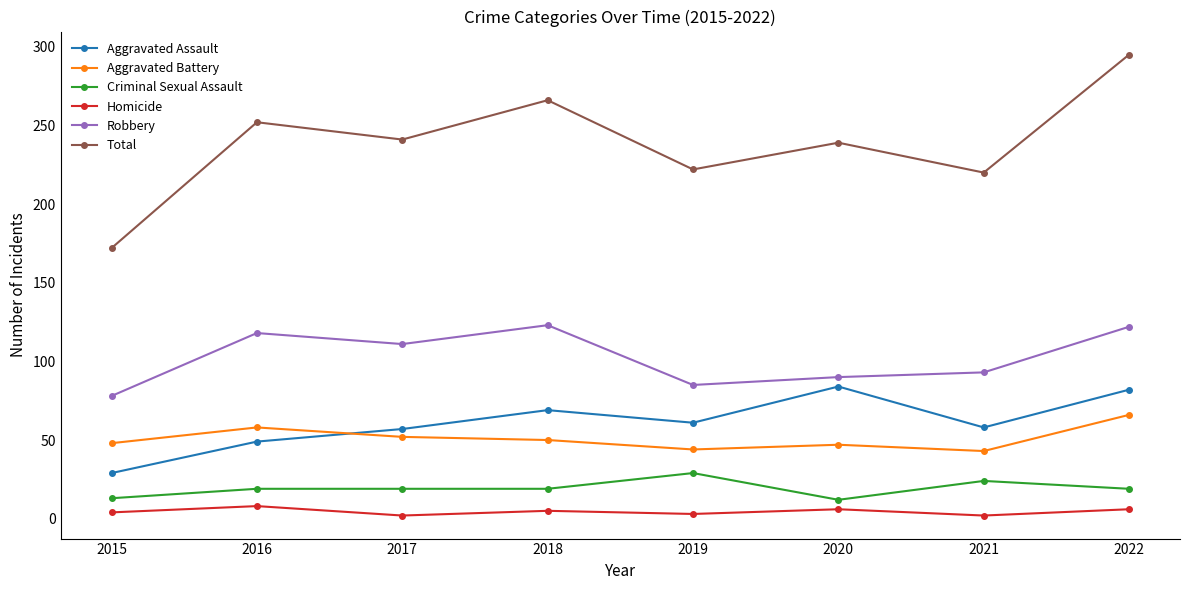

The Total series shows 145 at 2019. True or false?

False